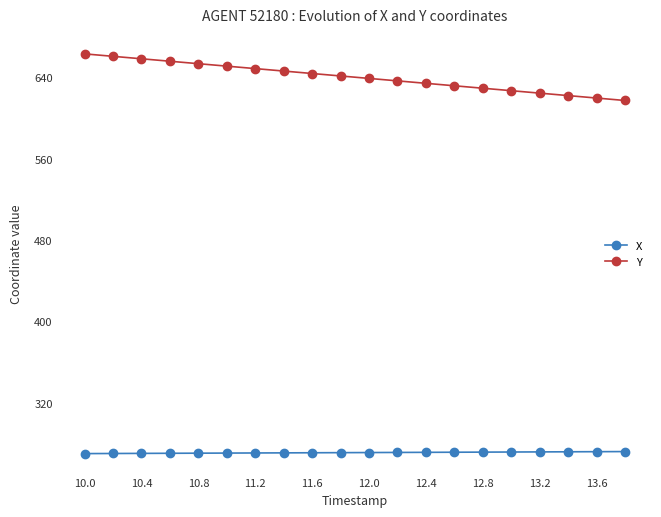

At how many categories does at least one series exceed 517?

20